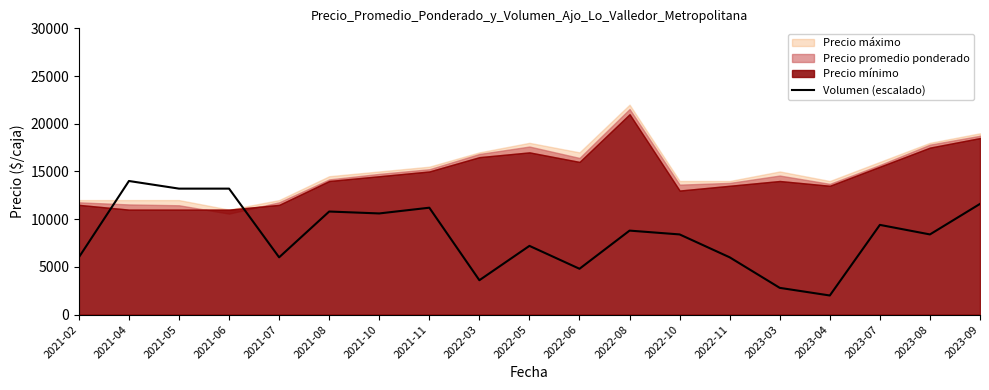

What is the sum of all values?

158000